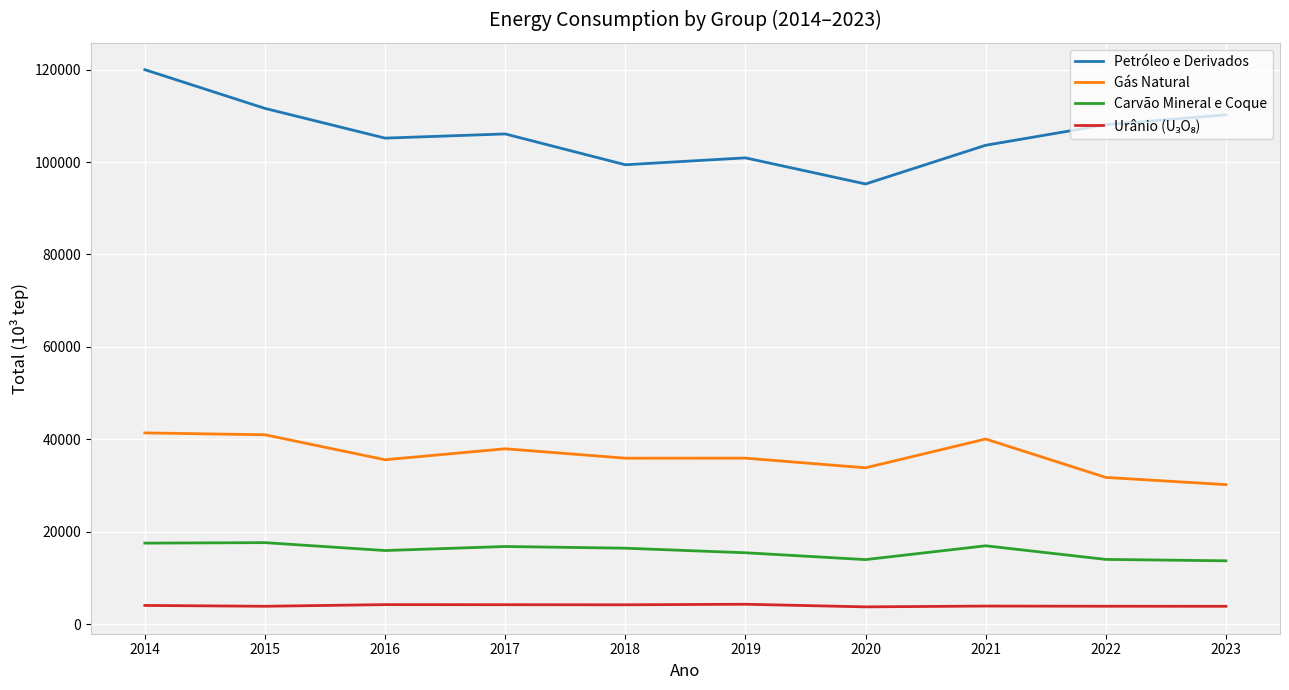

The value of Carvão Mineral e Coque at 2015 is 17625.2. True or false?

True